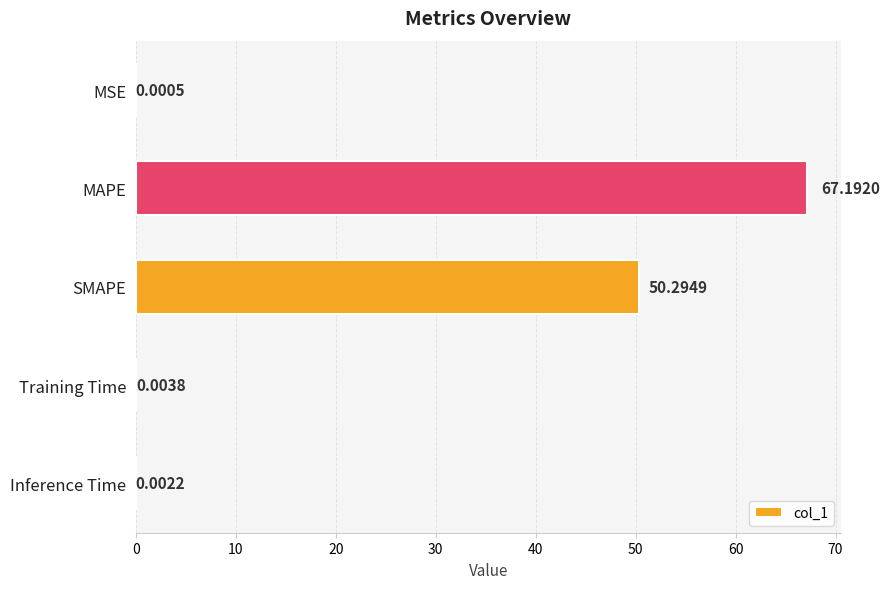

What is the change in value from SMAPE to Inference Time?

-50.3